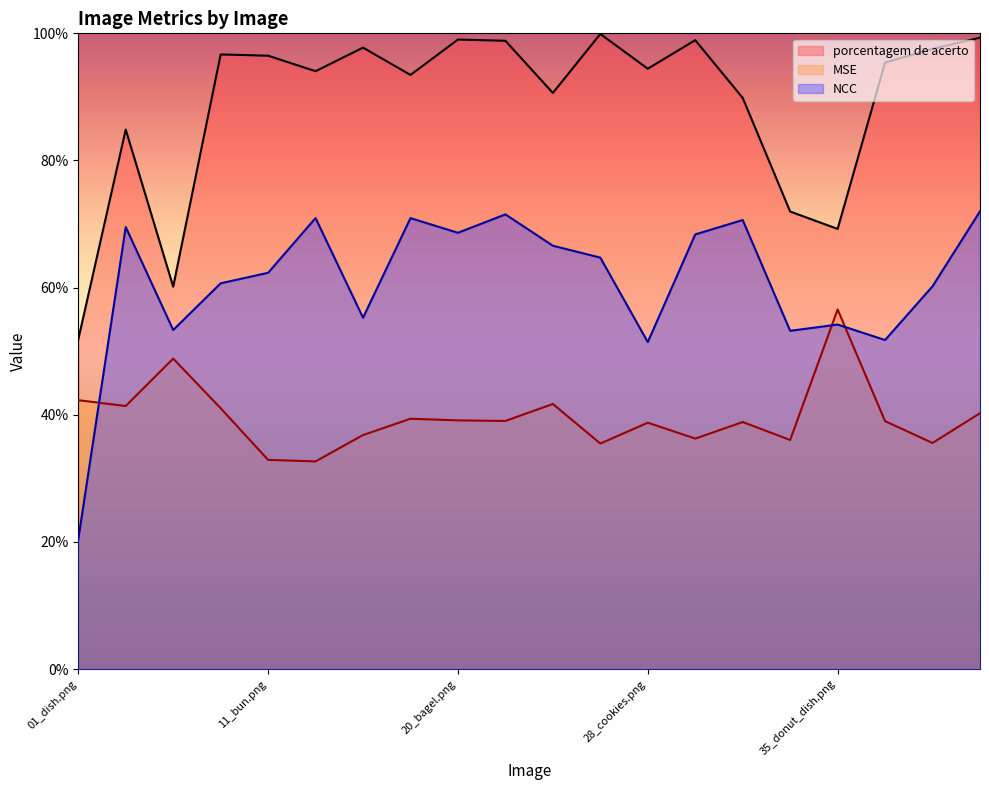

The MSE series shows 9.9 at 26_chocolate.png. True or false?

False